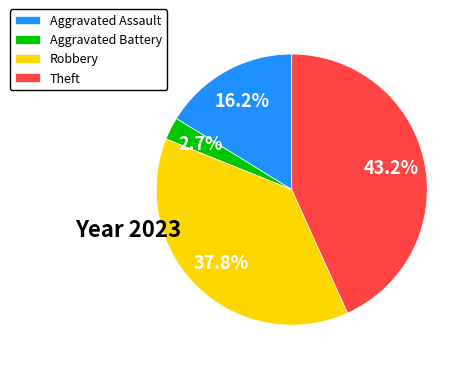

True or false: Theft accounts for 43% of the total.

True